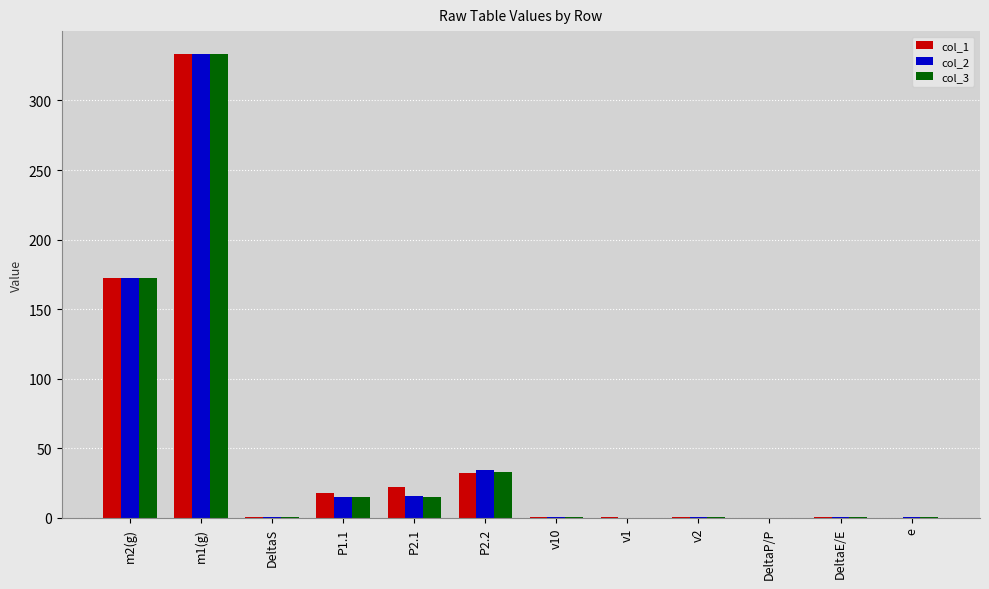

The col_1 series shows 504.7 at m1(g). True or false?

False